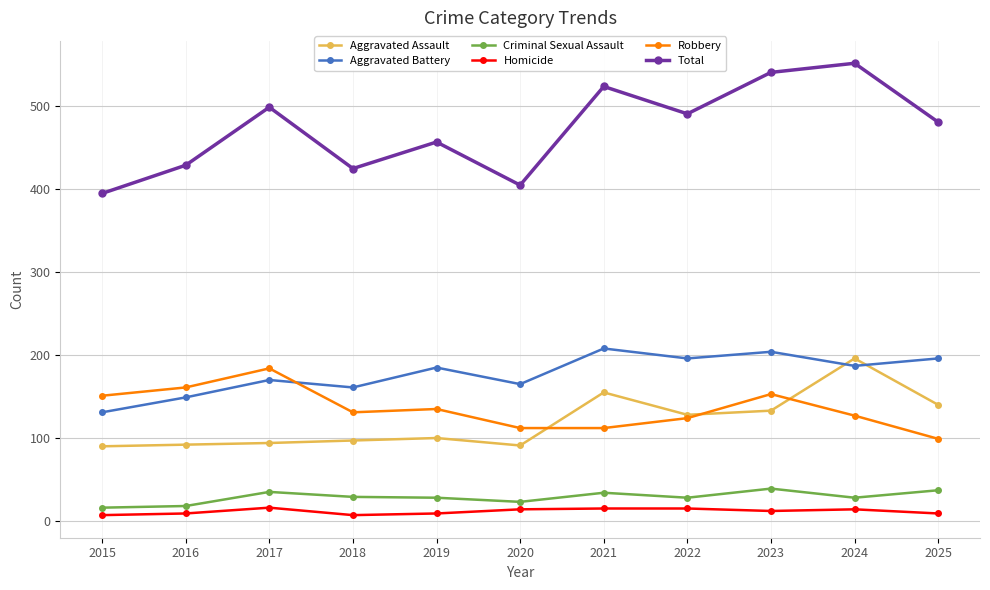

What are all the series names shown in the legend?

Aggravated Assault, Aggravated Battery, Criminal Sexual Assault, Homicide, Robbery, Total